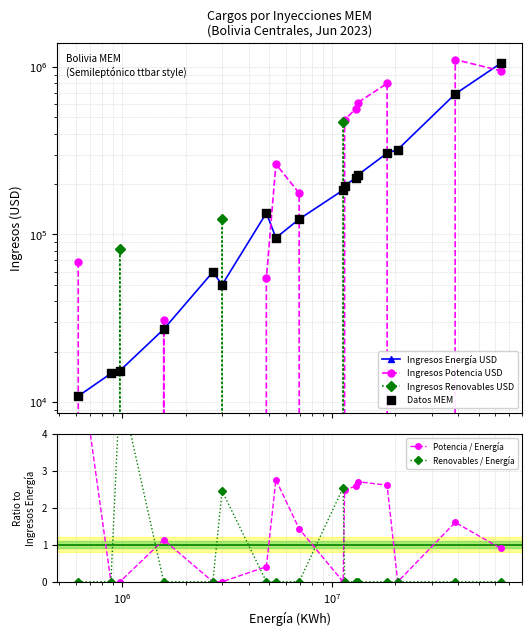

What are all the series names shown in the legend?

Ingresos Energía USD, Ingresos Potencia USD, Ingresos Renovables USD, Datos MEM, Potencia / Energía, Renovables / Energía